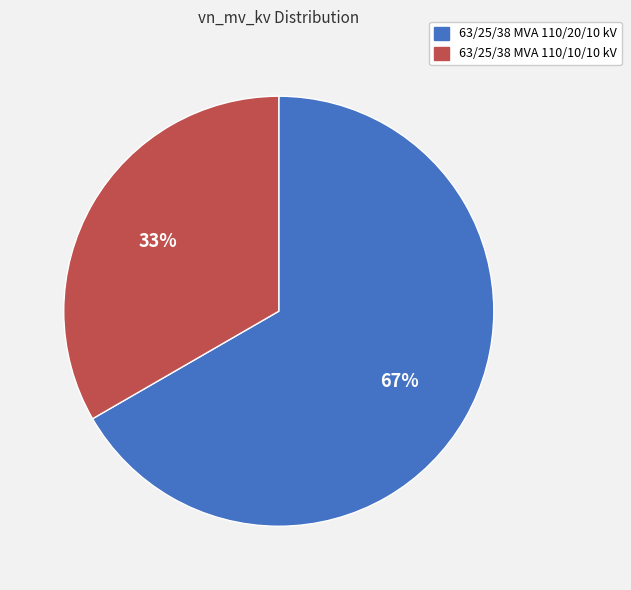

To the nearest percent, what is the average slice percentage?

50%